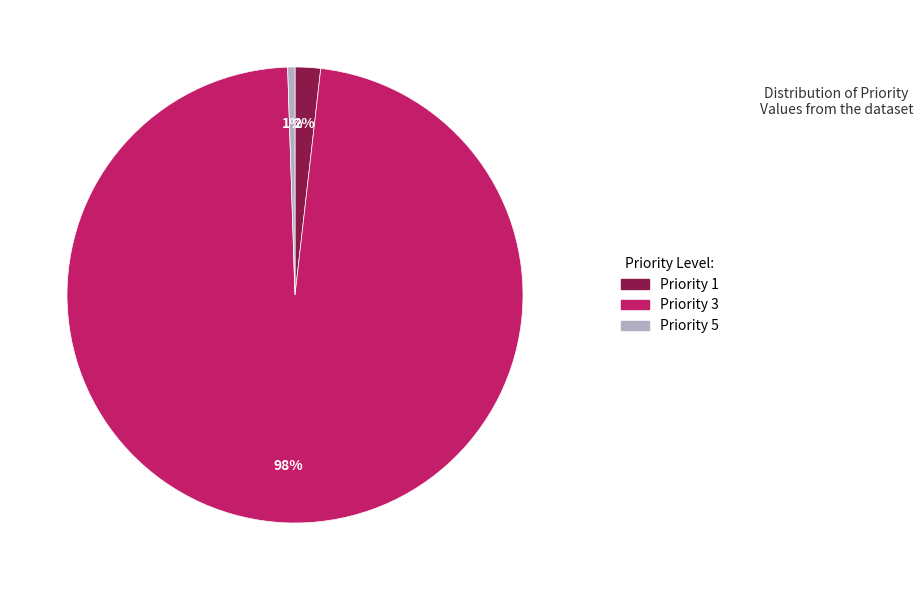

Is there a majority slice in this chart?

Yes